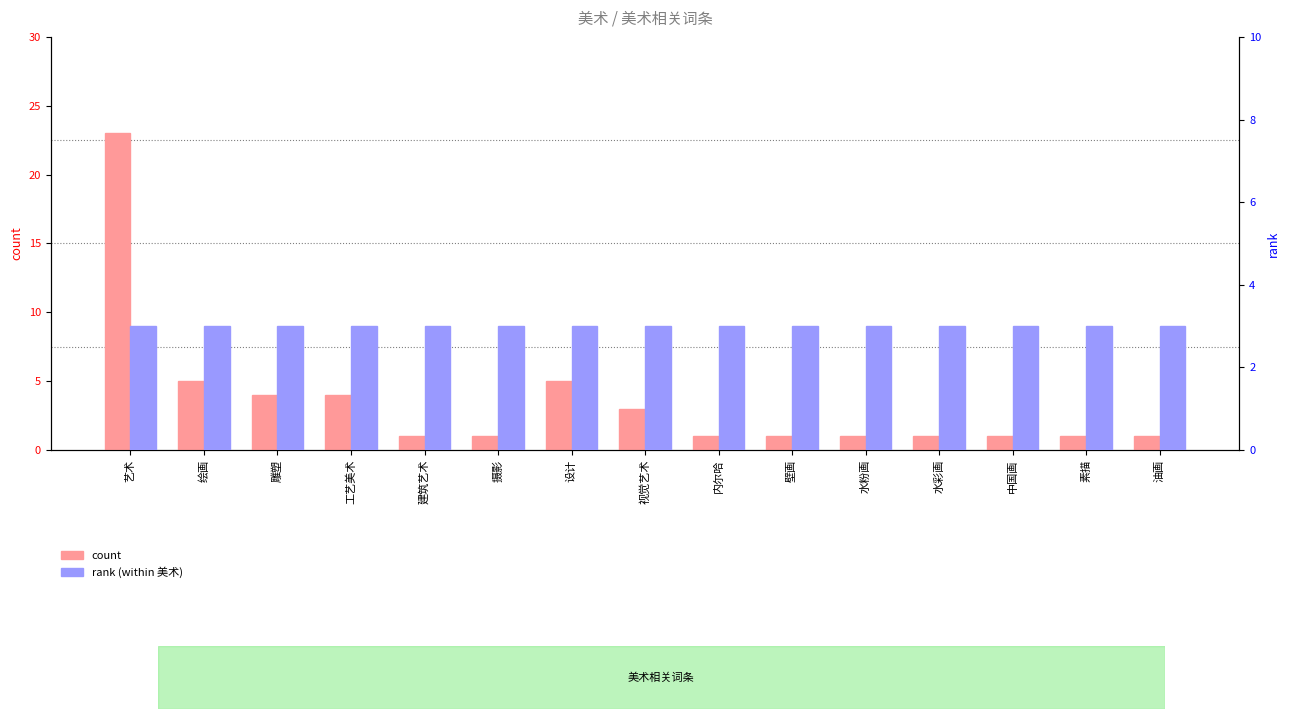

Which category has the lowest value in the count series?

建筑艺术